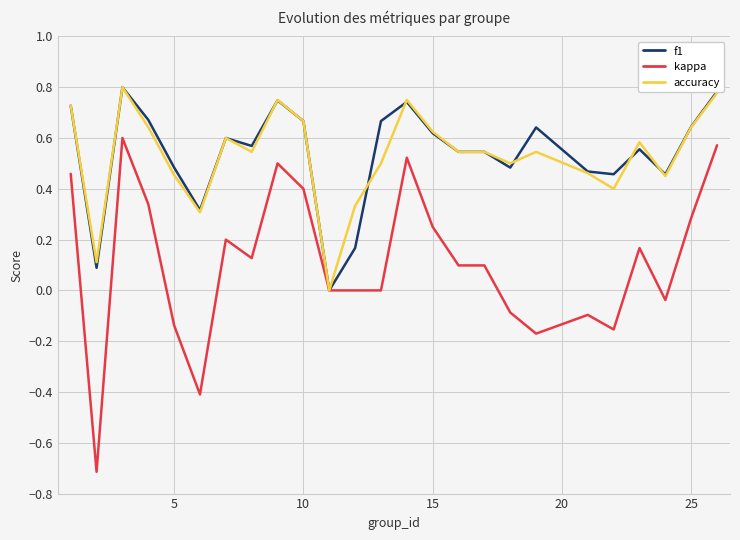

What is the minimum value shown in the chart?

-0.7